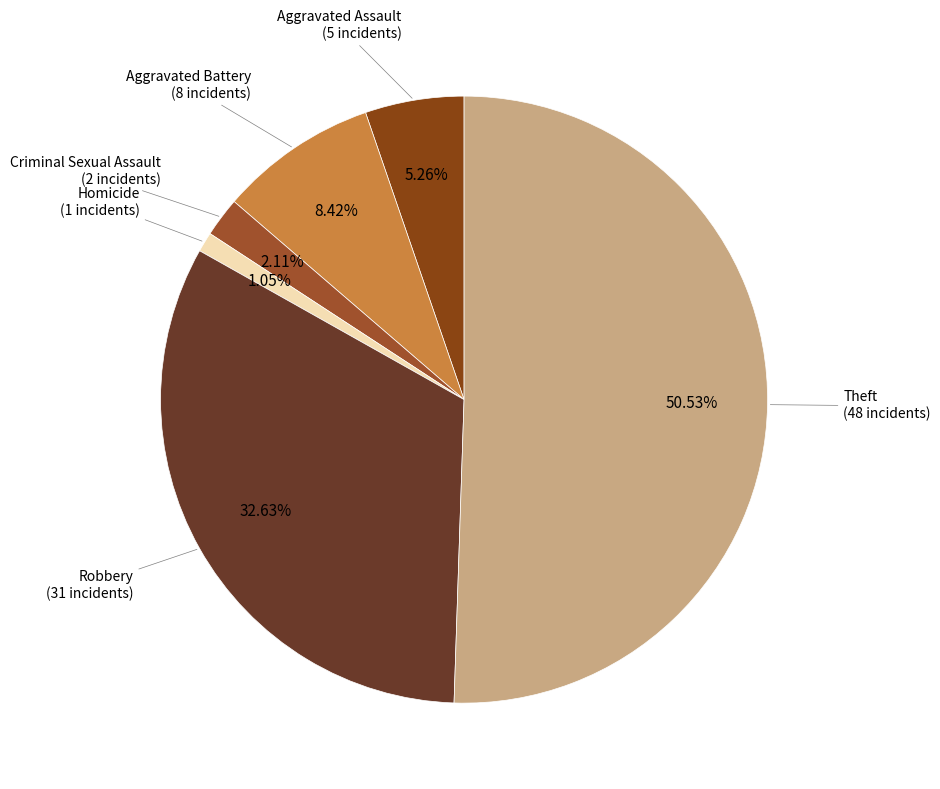

Which category has the biggest portion of the pie?

Theft